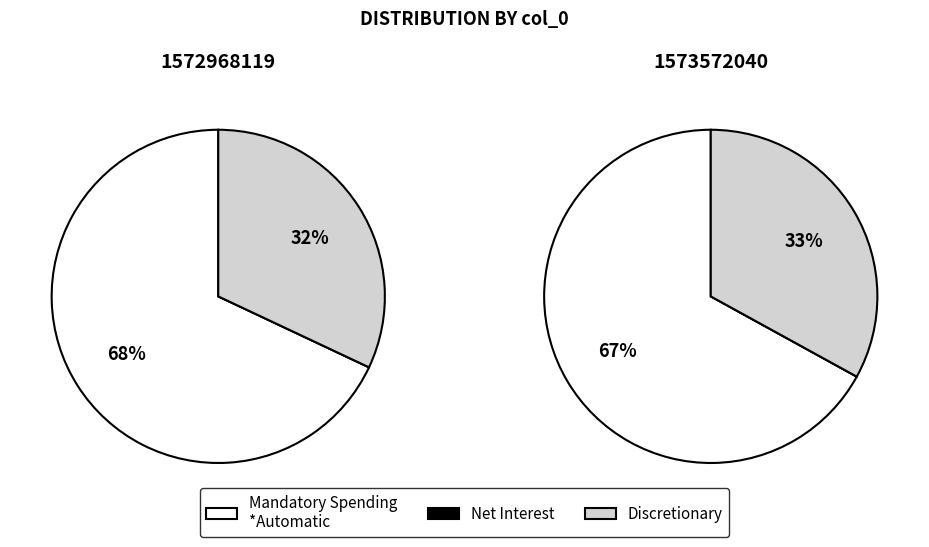

Does 1572968119 represent more than half of the total?

Yes